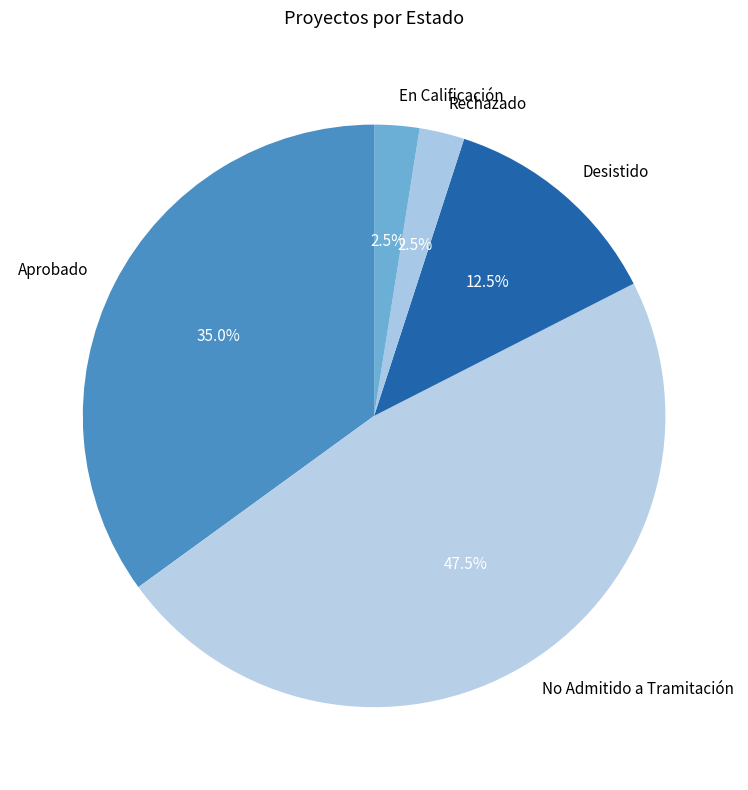

How many segments does this pie chart have?

5